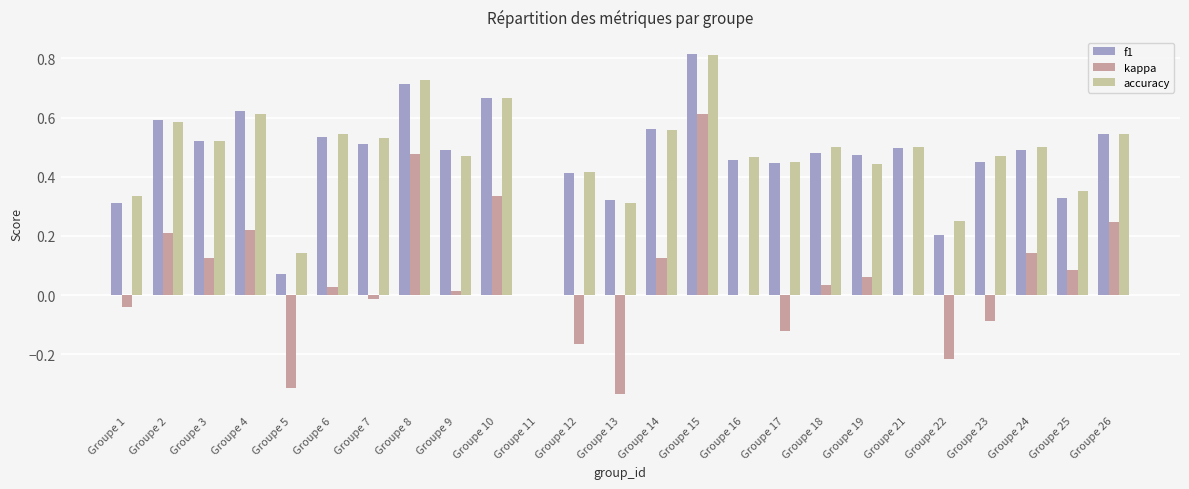

Is the value of kappa at Groupe 25 greater than the value of accuracy at Groupe 24?

No